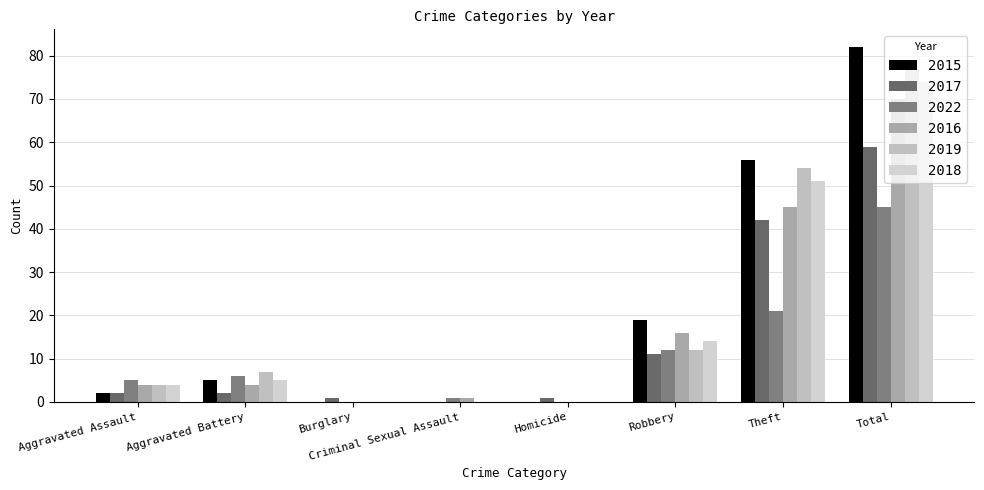

How many groups of bars are there?

8